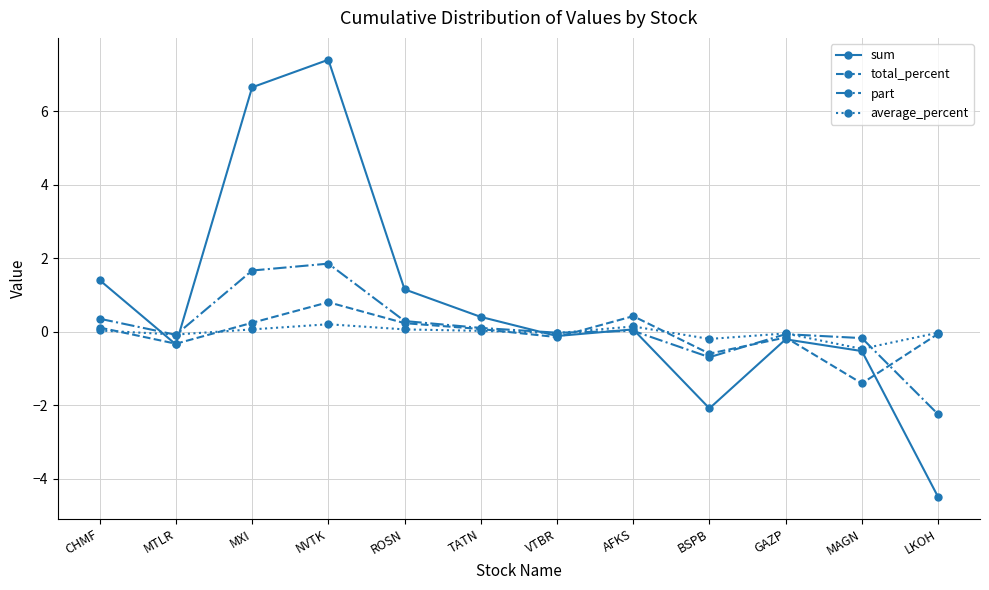

Is this an area chart (filled region under the line)?

No